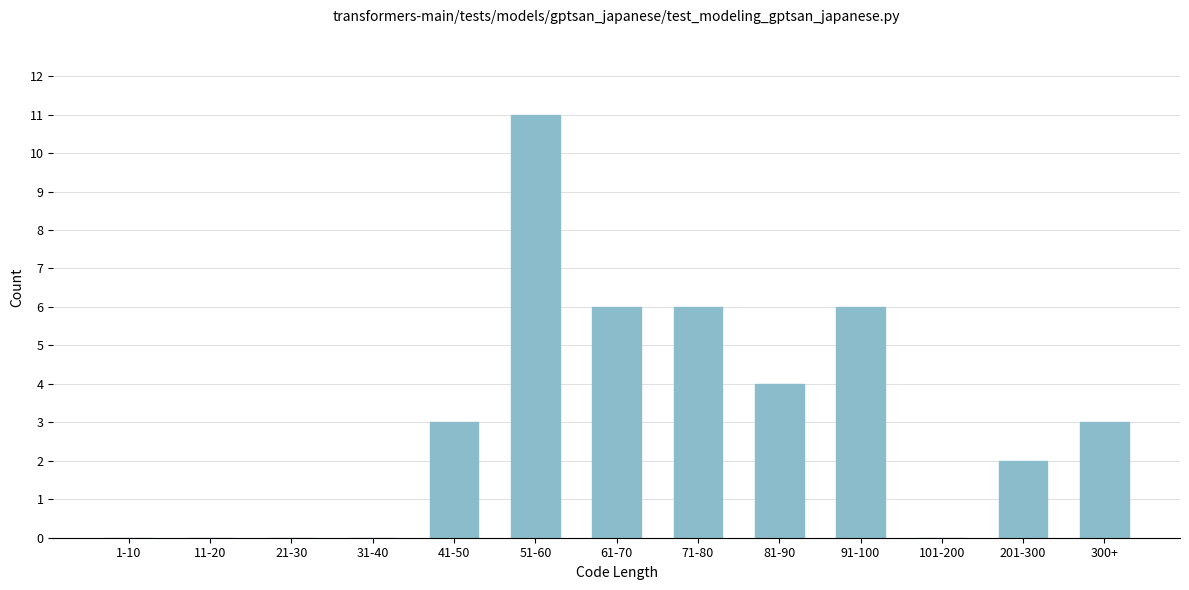

Reading left to right, what are all the values shown in this chart?

1-10=0	11-20=0	21-30=0	31-40=0	41-50=3	51-60=11	61-70=6	71-80=6	81-90=4	91-100=6	101-200=0	201-300=2	300+=3